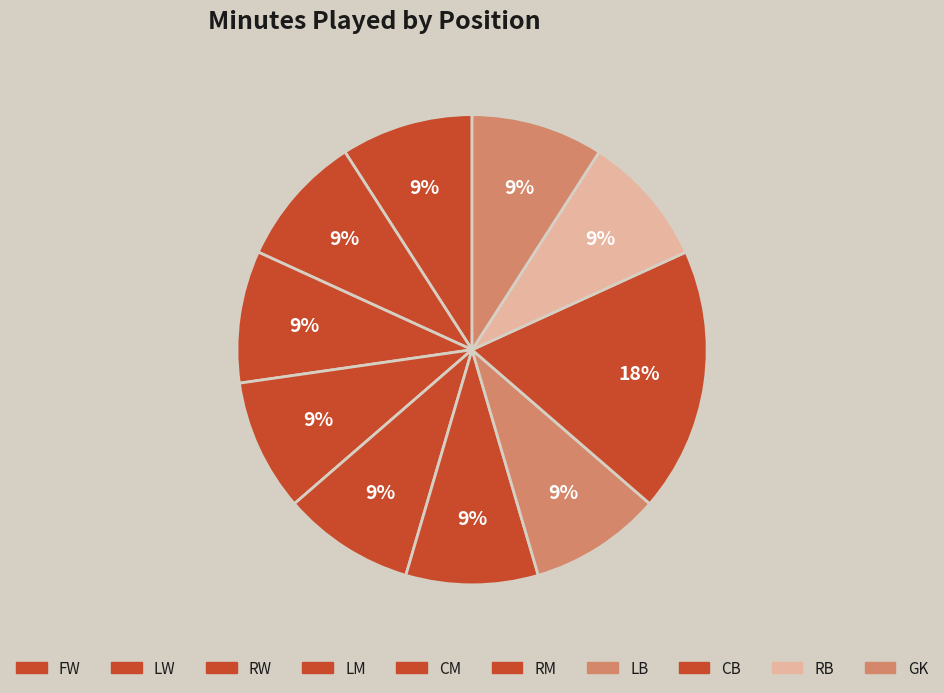

How many segments does this pie chart have?

10